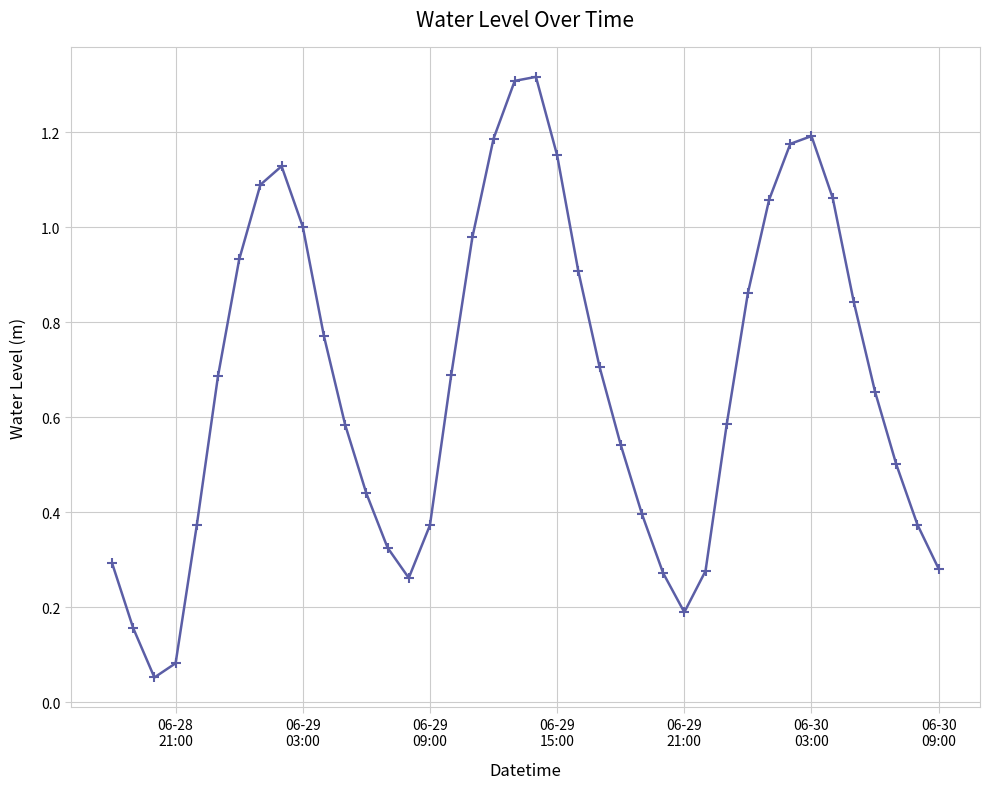

Is this an area chart (filled region under the line)?

No